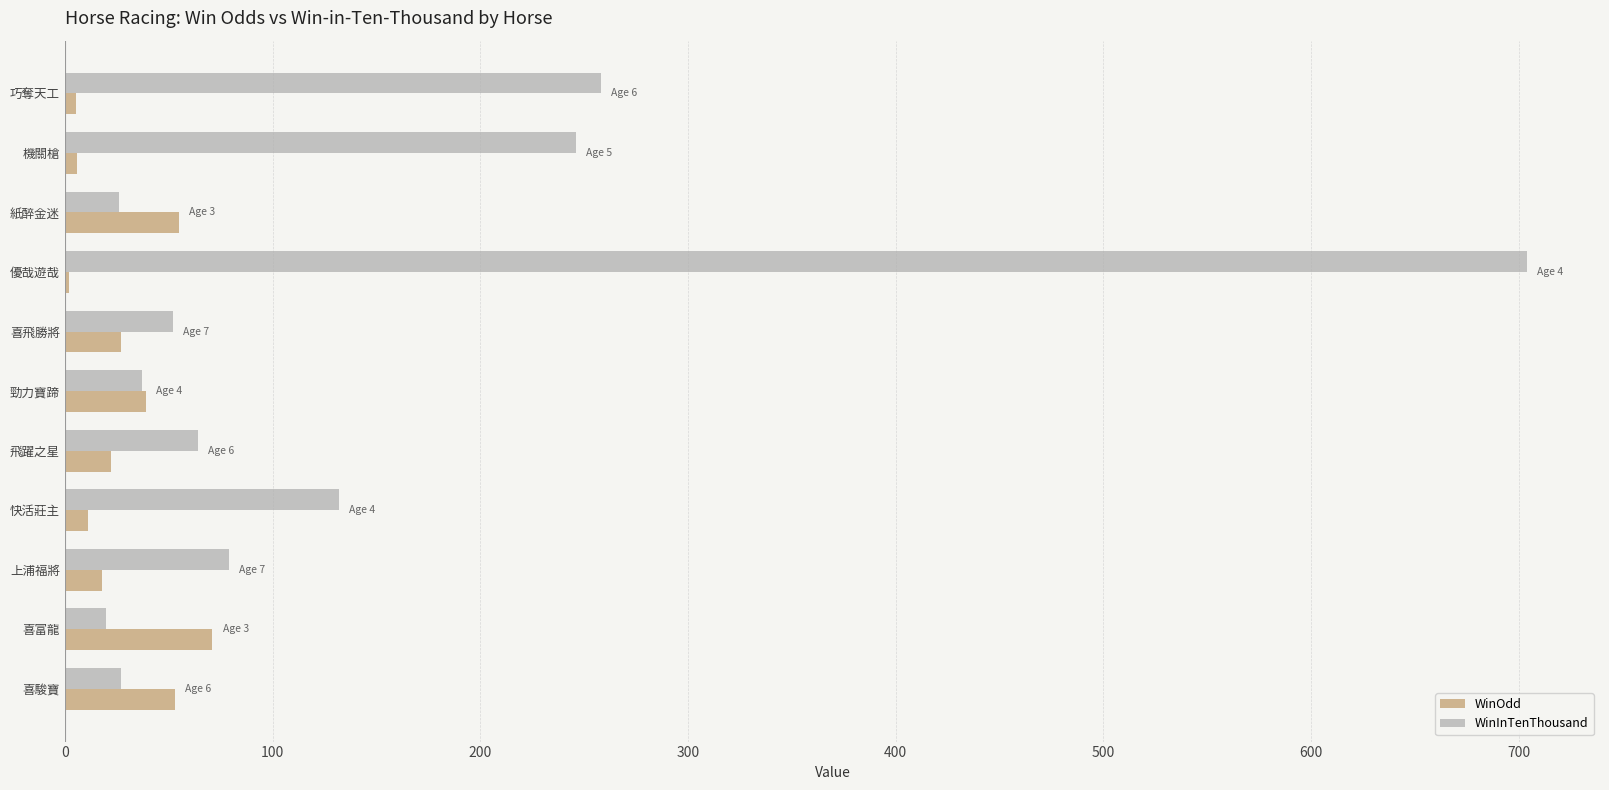

Which series has the largest total across all categories?

WinInTenThousand